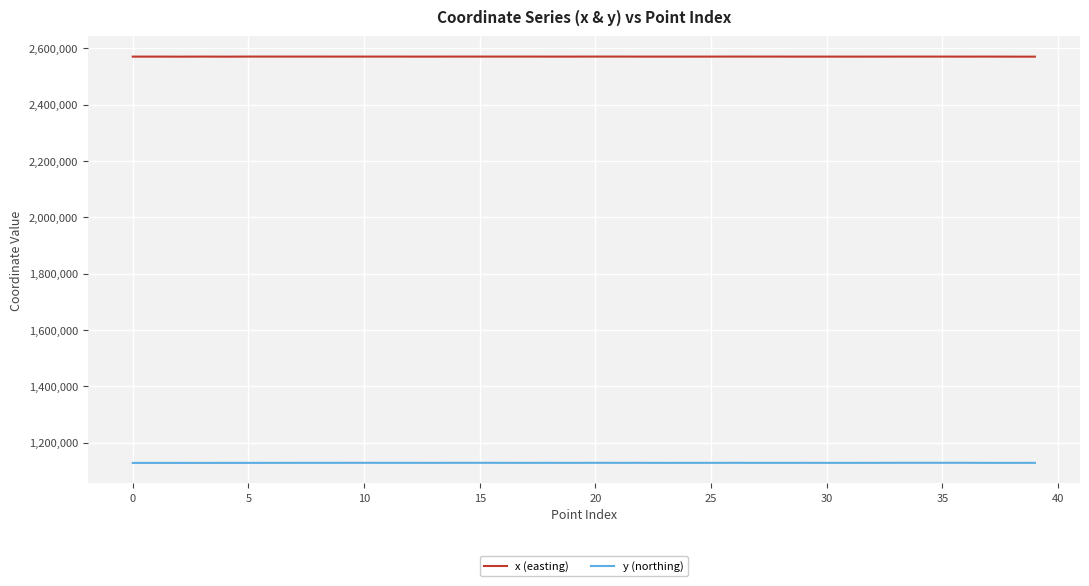

Which series has the largest total across all categories?

x (easting)